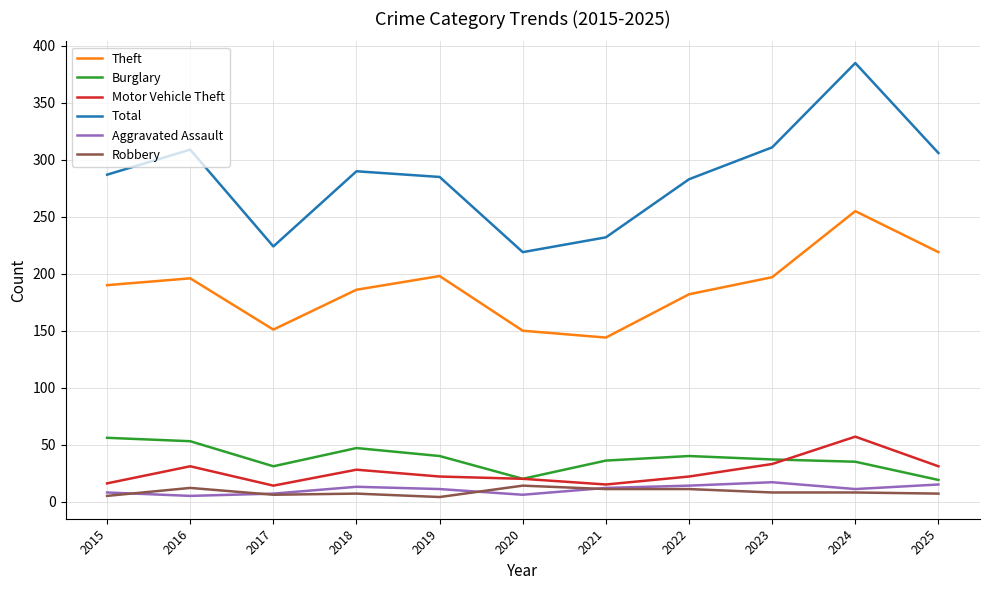

At which category is the sum across all series the highest?

2024